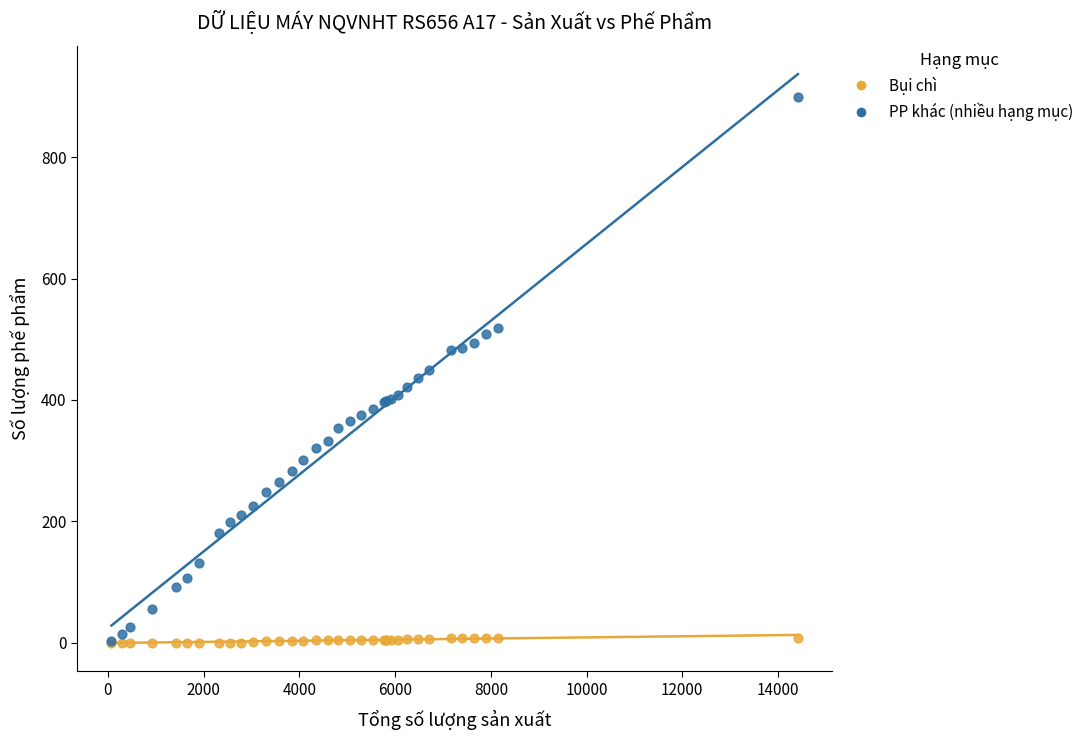

What are all the series names shown in the legend?

Bụi chì, PP khác (nhiều hạng mục)